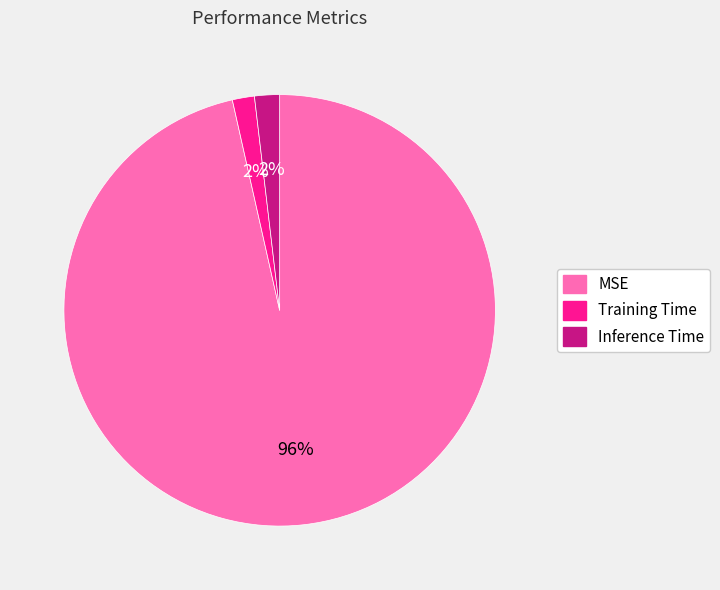

Is there any slice that represents more than half of the pie?

Yes